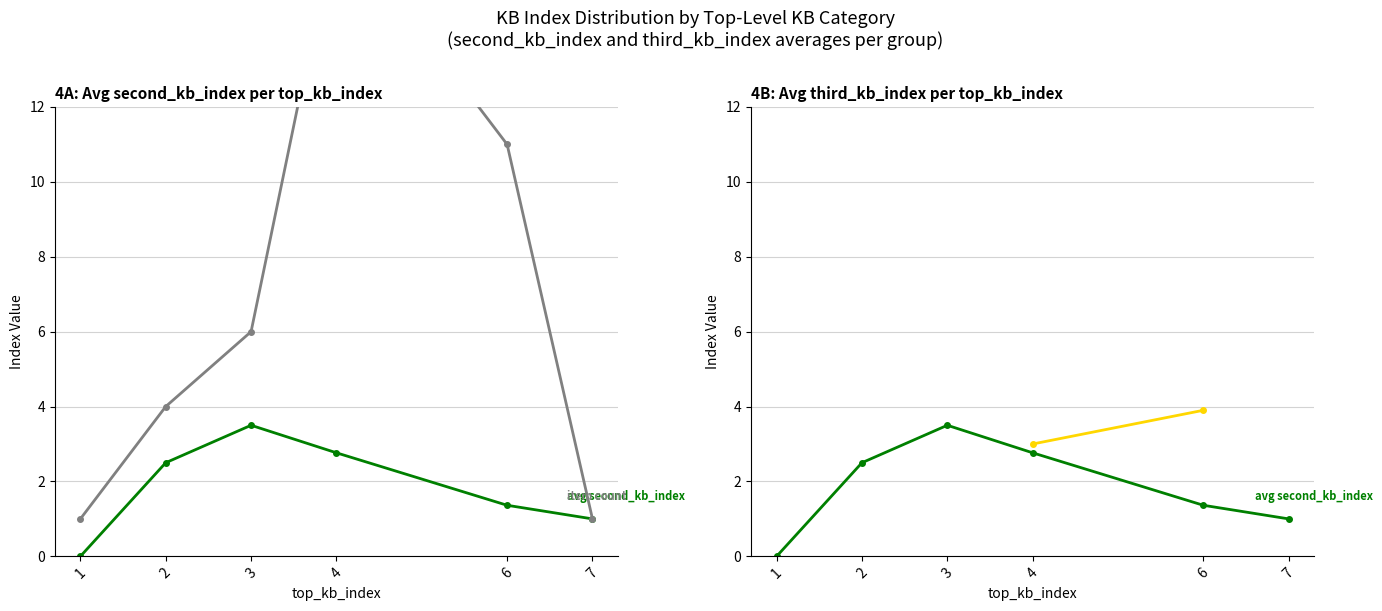

How many distinct data groups are displayed?

3